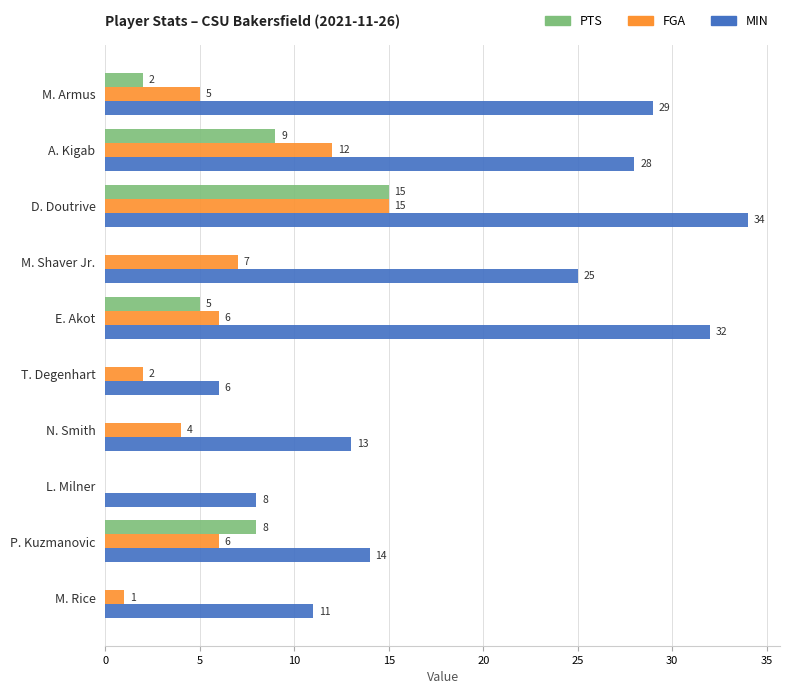

True or false: MIN has a value of 22 at P. Kuzmanovic.

False